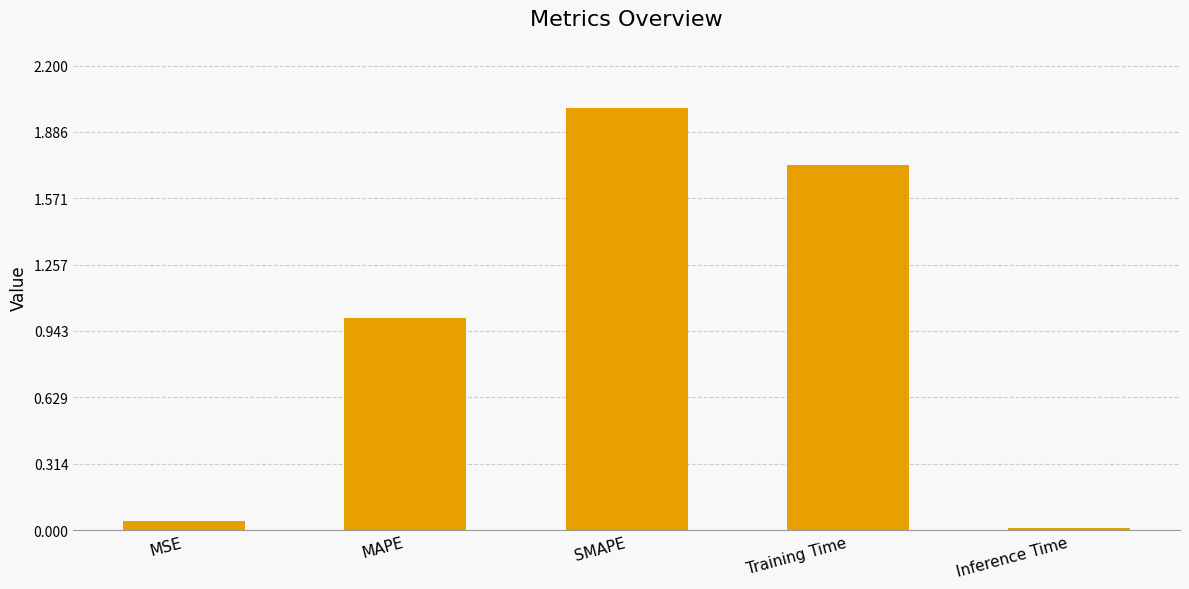

Which has a higher value, Inference Time or MAPE?

MAPE